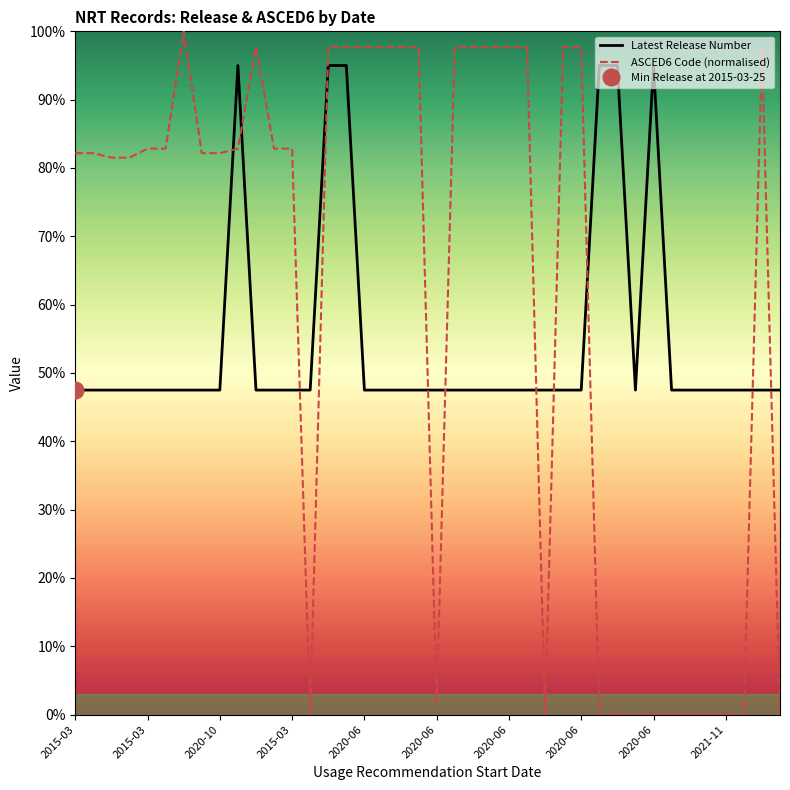

How many values in the ASCED6 Code (normalised) series are below 82?

15